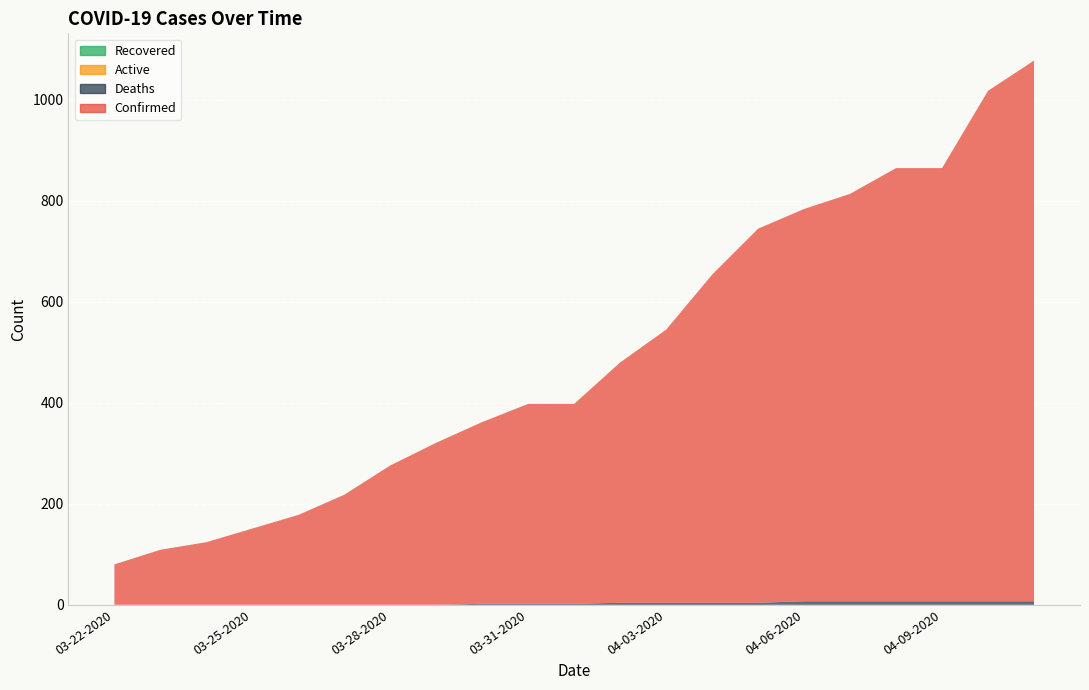

Reading right to left, transcribe all the data shown in this chart.

Confirmed: 04-11-2020=1071	04-10-2020=1011	04-09-2020=858	04-08-2020=858	04-07-2020=807	04-06-2020=777	04-05-2020=741	04-04-2020=650	04-03-2020=541	04-02-2020=476	04-01-2020=396	03-31-2020=396	03-30-2020=360	03-29-2020=321	03-28-2020=276	03-27-2020=218	03-26-2020=178	03-25-2020=151	03-24-2020=124	03-23-2020=109	03-22-2020=80
Deaths: 04-11-2020=7	04-10-2020=7	04-09-2020=7	04-08-2020=7	04-07-2020=7	04-06-2020=7	04-05-2020=4	04-04-2020=4	04-03-2020=4	04-02-2020=4	04-01-2020=2	03-31-2020=2	03-30-2020=2	03-29-2020=0	03-28-2020=0	03-27-2020=0	03-26-2020=0	03-25-2020=0	03-24-2020=0	03-23-2020=0	03-22-2020=0
Recovered: 04-11-2020=0	04-10-2020=0	04-09-2020=0	04-08-2020=0	04-07-2020=0	04-06-2020=0	04-05-2020=0	04-04-2020=0	04-03-2020=0	04-02-2020=0	04-01-2020=0	03-31-2020=0	03-30-2020=0	03-29-2020=0	03-28-2020=0	03-27-2020=0	03-26-2020=0	03-25-2020=0	03-24-2020=0	03-23-2020=0	03-22-2020=0
Active: 04-11-2020=0	04-10-2020=0	04-09-2020=0	04-08-2020=0	04-07-2020=0	04-06-2020=0	04-05-2020=0	04-04-2020=0	04-03-2020=0	04-02-2020=0	04-01-2020=0	03-31-2020=0	03-30-2020=0	03-29-2020=0	03-28-2020=0	03-27-2020=0	03-26-2020=0	03-25-2020=0	03-24-2020=0	03-23-2020=0	03-22-2020=0